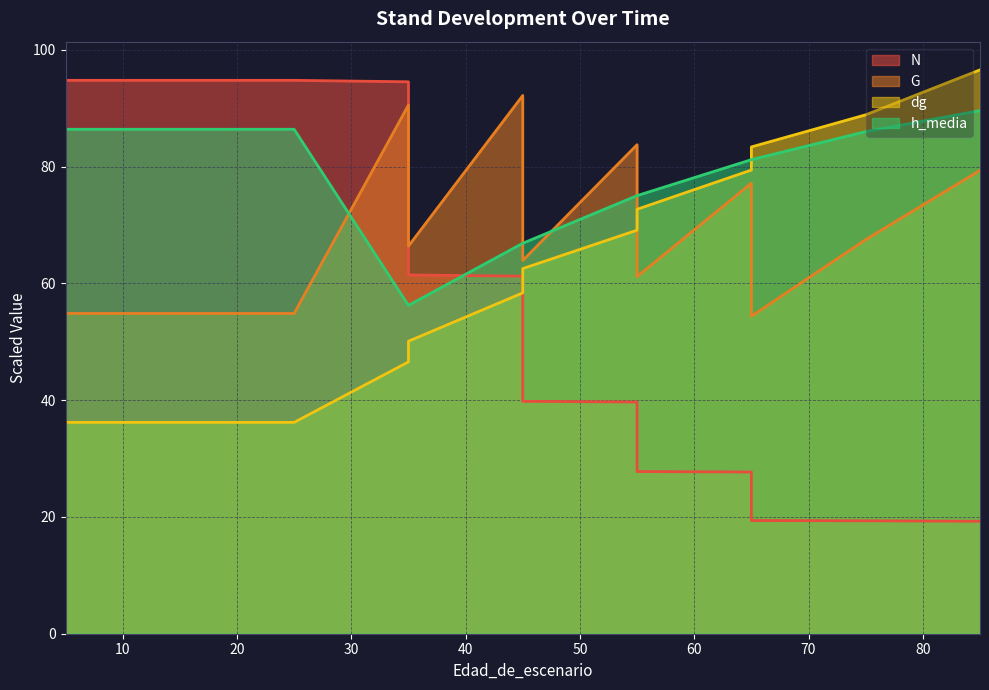

What are all the series names shown in the legend?

N, G, dg, h_media